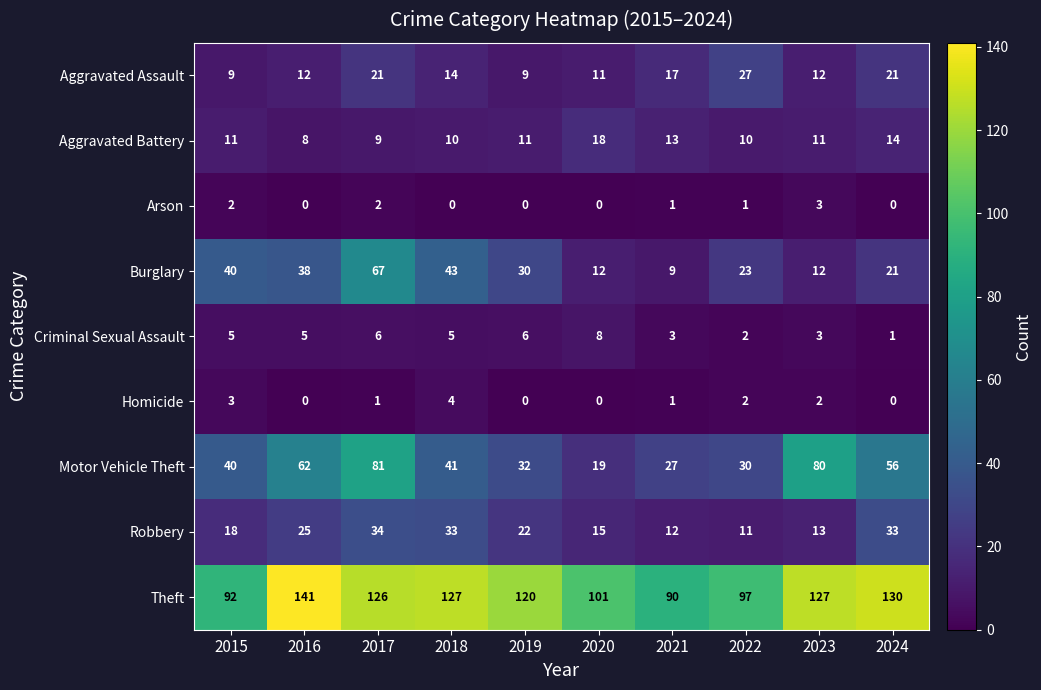

Where does the Motor Vehicle Theft series first go above 41?

2016